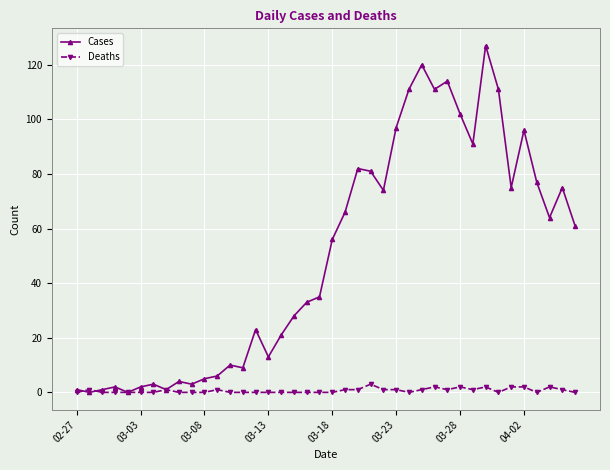

Which series has the largest total across all categories?

Cases